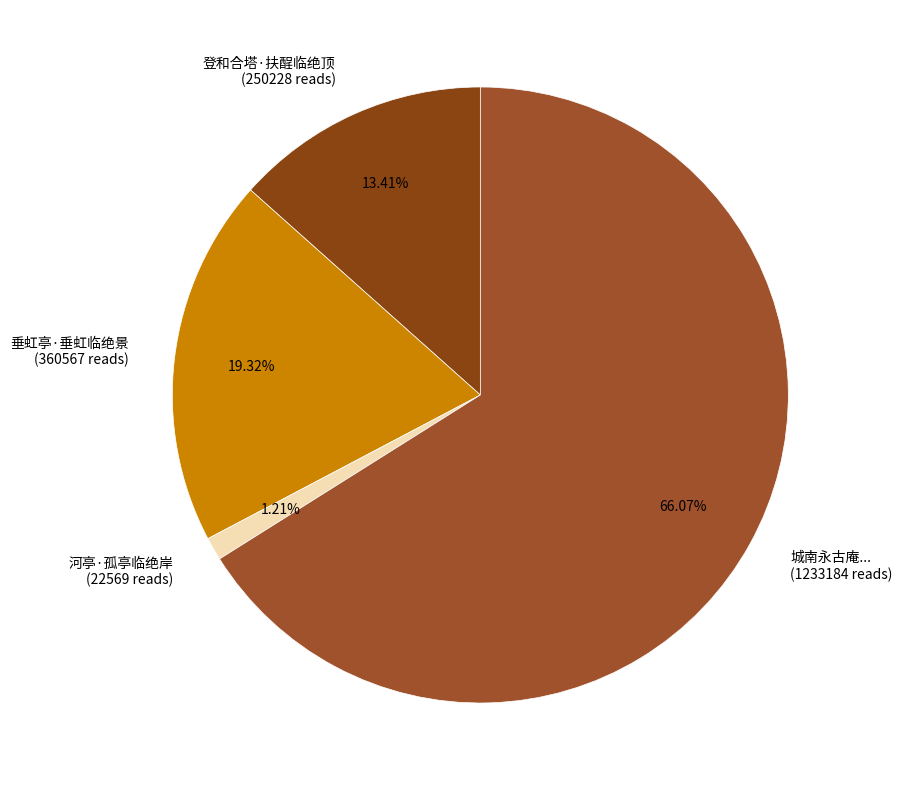

Rank the categories by value from lowest to highest.

河亭·孤亭临绝岸 (22569 reads), 登和合塔·扶酲临绝顶 (250228 reads), 垂虹亭·垂虹临绝景 (360567 reads), 城南永古庵... (1233184 reads)